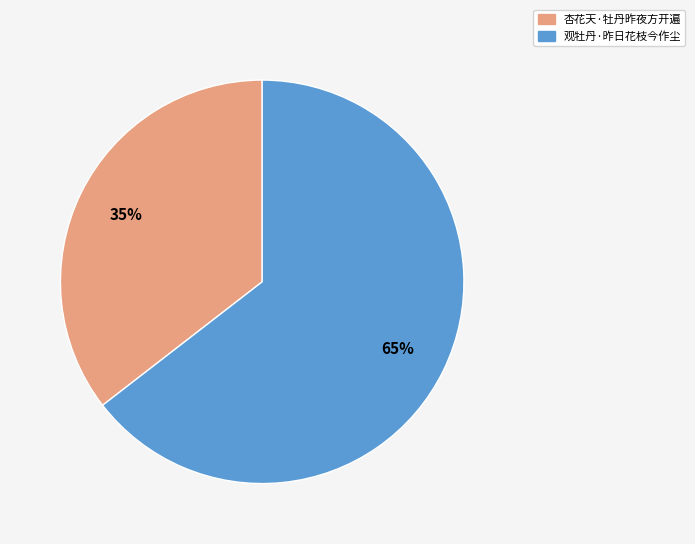

What percentage is the 观牡丹·昨日花枝今作尘 slice, to the nearest percent?

65%